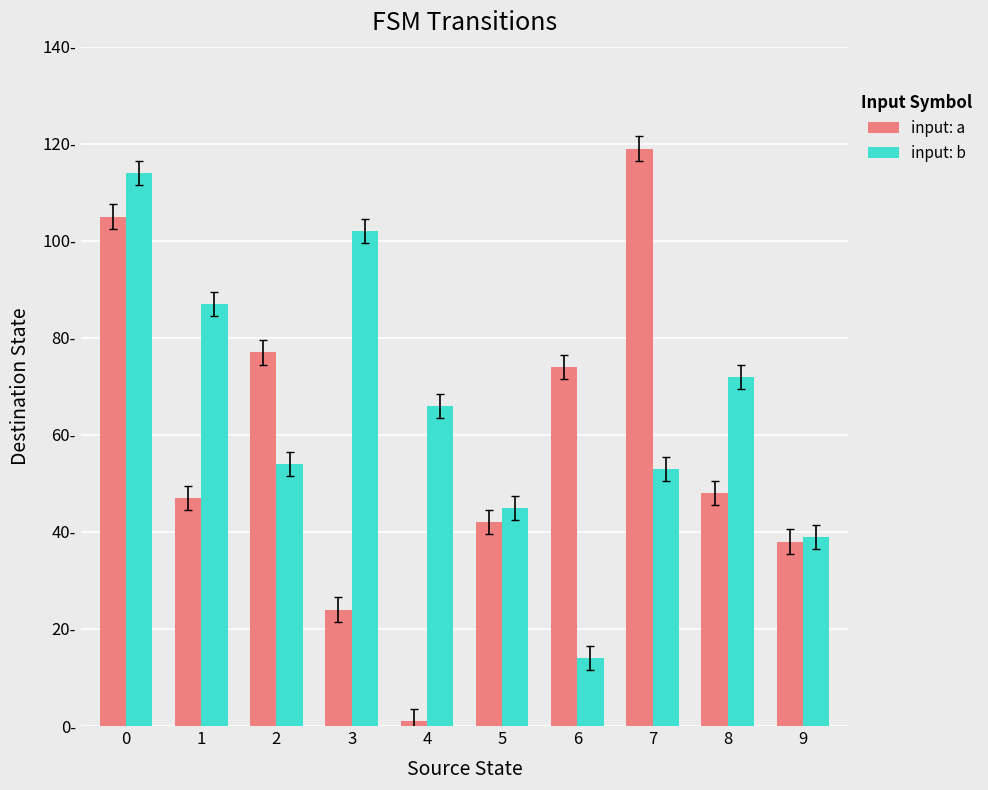

Are the bars grouped side by side (vs. stacked)?

Yes